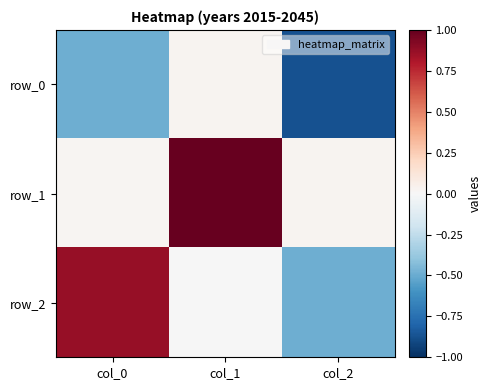

List the series in order of their overall mean, highest first.

row_1, row_2, row_0